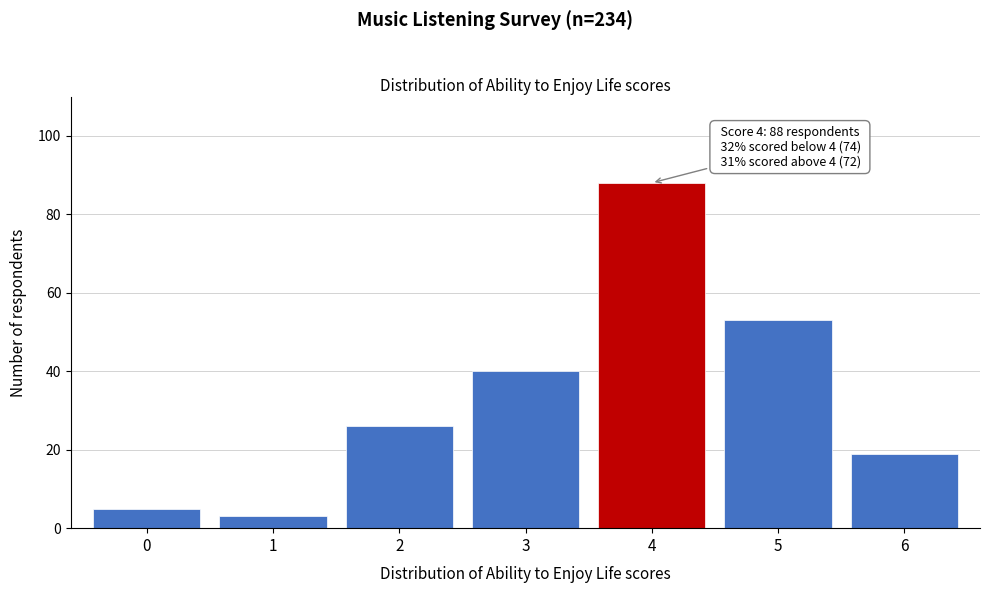

Reading right to left, extract all data points from this chart.

6=19	5=53	4=88	3=40	2=26	1=3	0=5